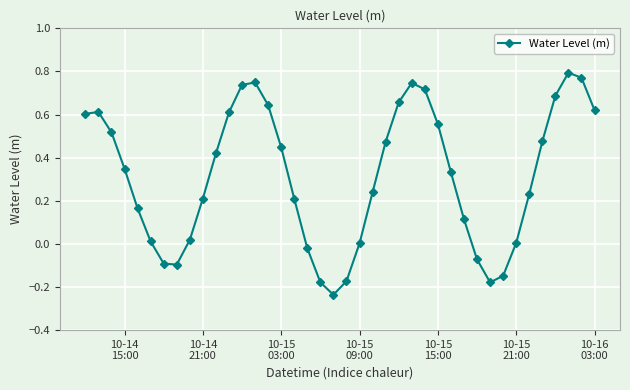

True or false: the data has more than 0 interior local peaks.

True